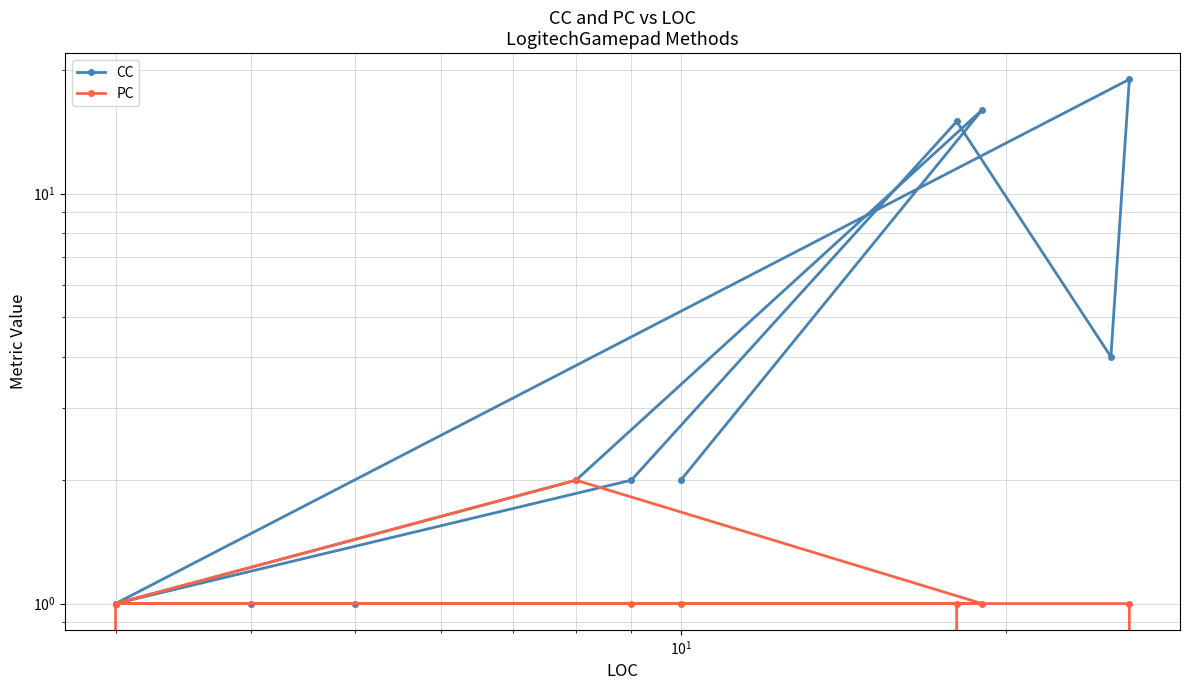

What is the difference between the maximum and minimum values in the PC series?

2